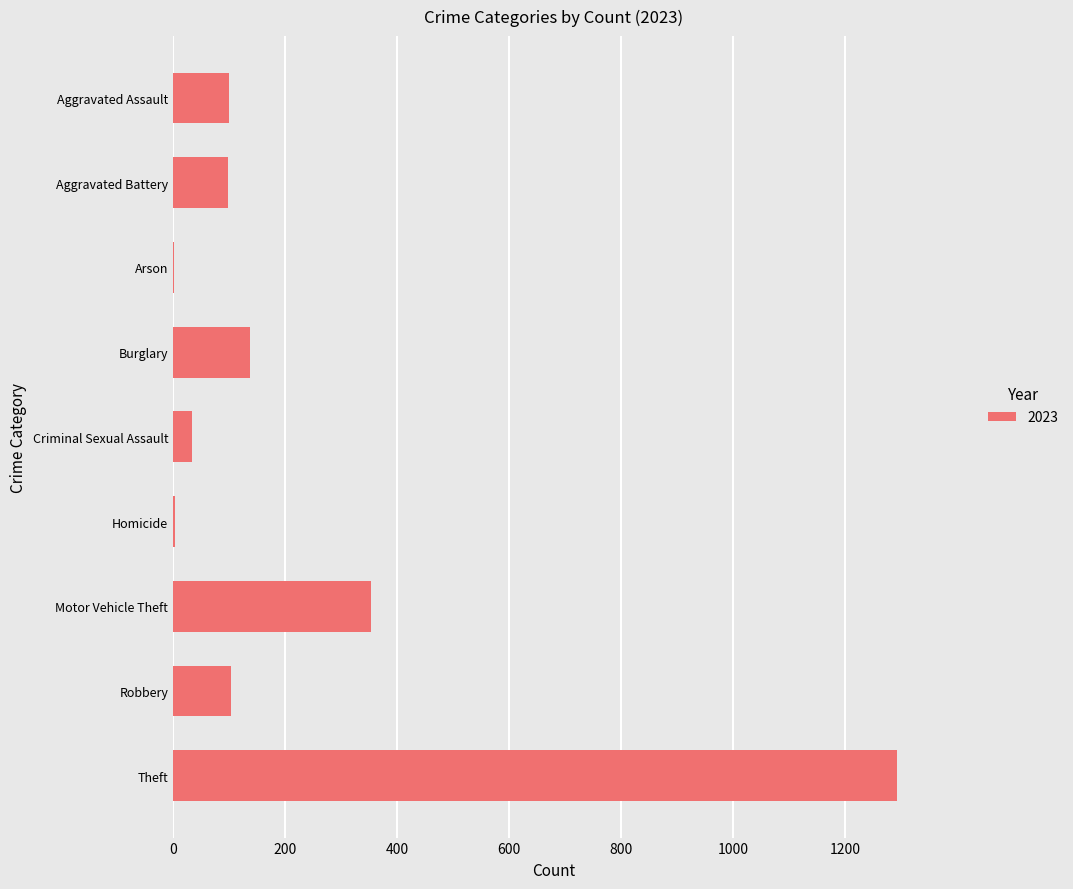

What is the ratio of the value at Motor Vehicle Theft to the value at Robbery?

3.4